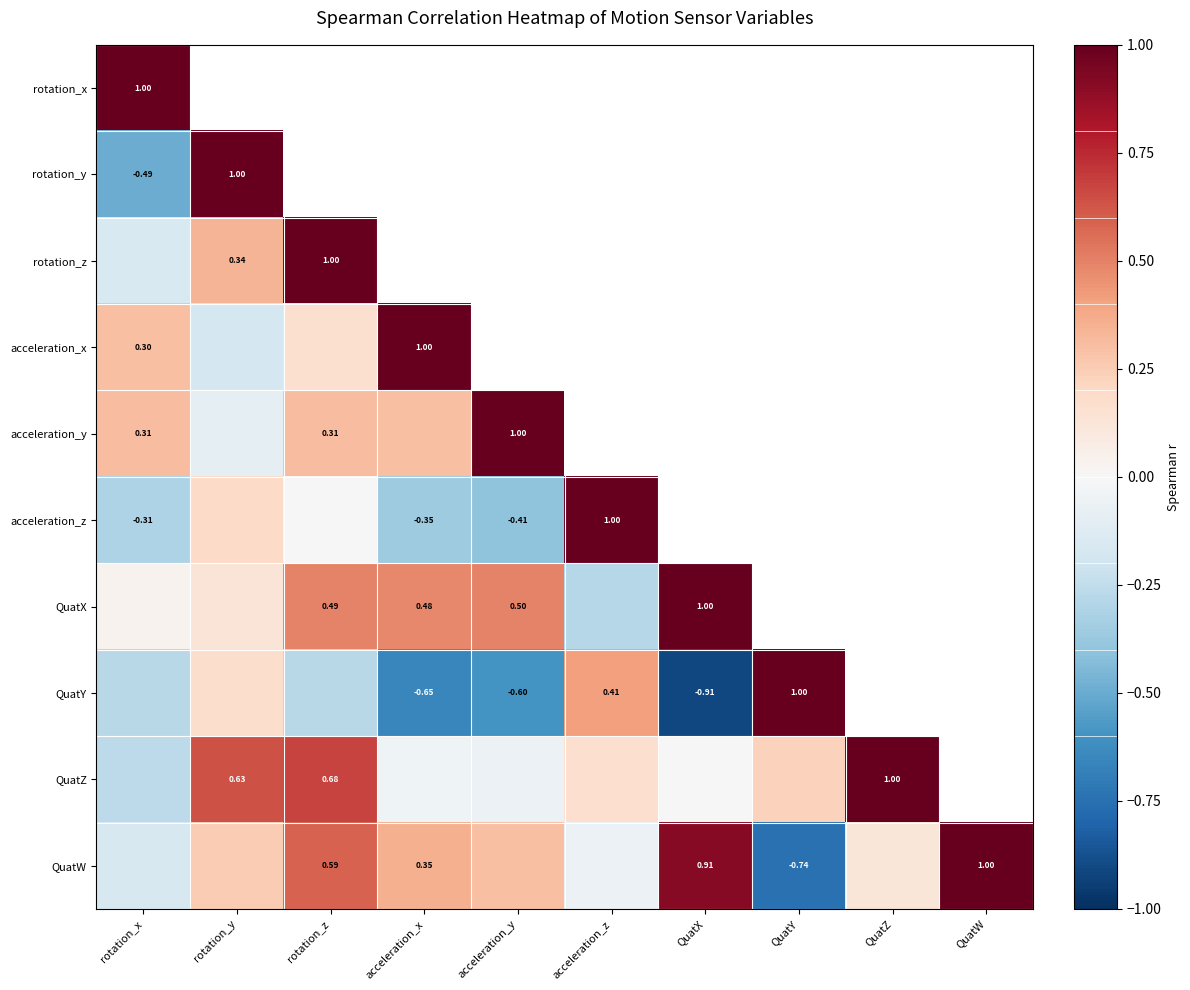

Is the value of acceleration_x at rotation_x greater than the value of QuatY at acceleration_z?

No